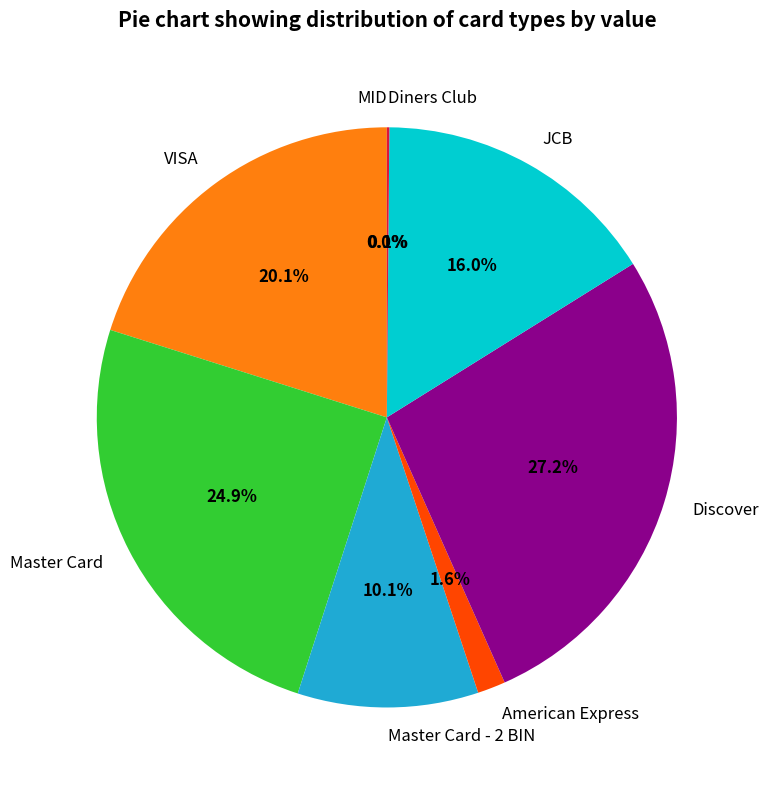

True or false: Discover accounts for 27% of the total.

True